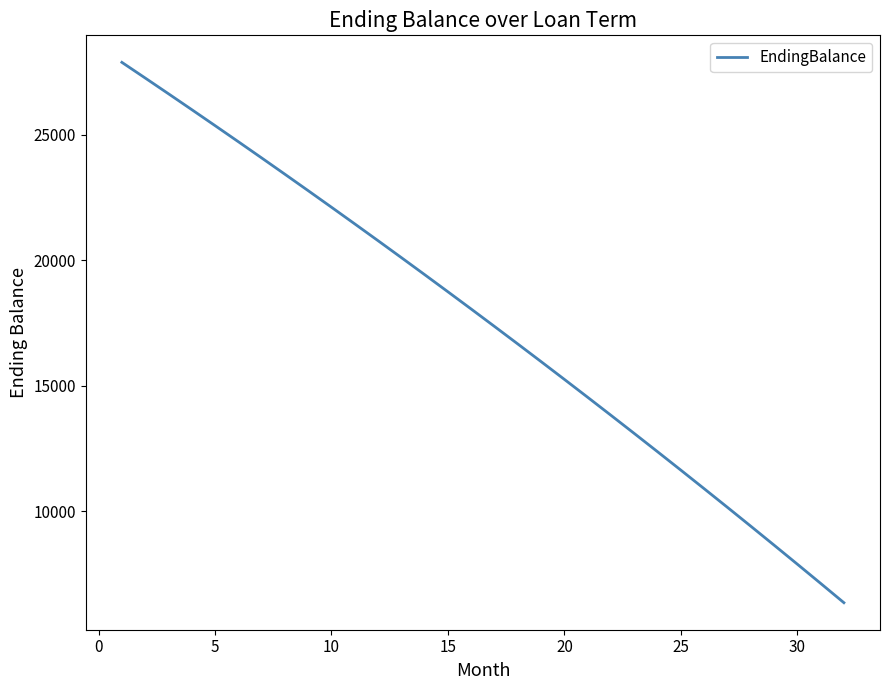

What is the difference between the maximum and minimum values?

21520.0